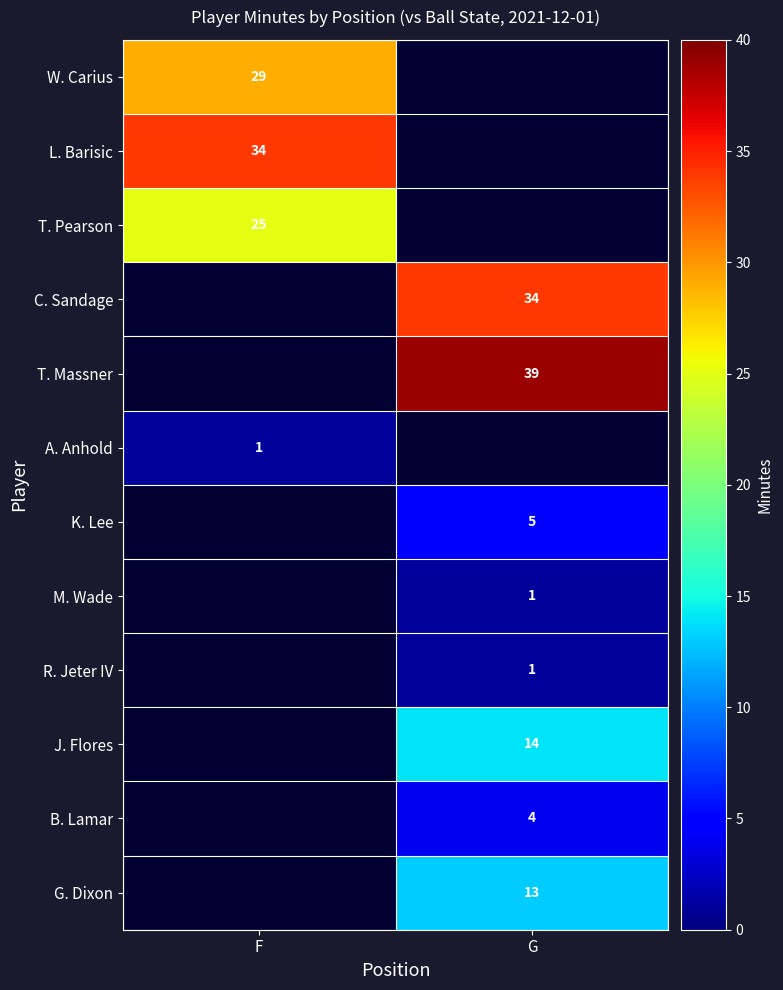

Is the value of A. Anhold at F greater than the value of T. Pearson at F?

No